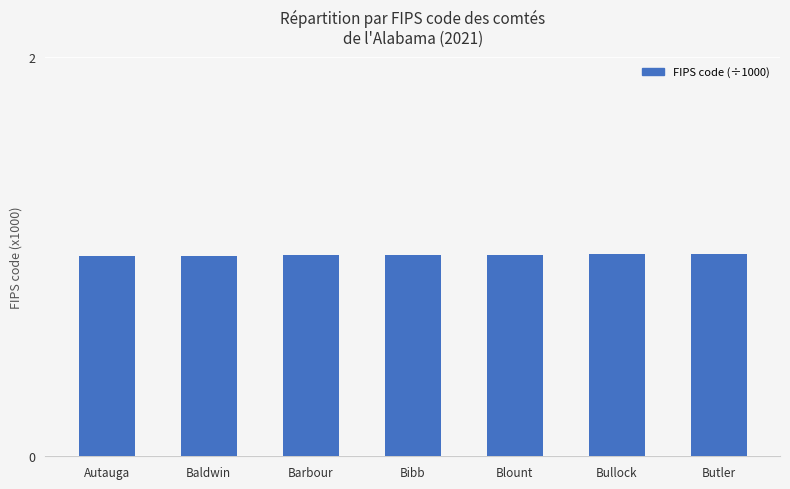

What is the label of the 7th bar from the left?

Butler